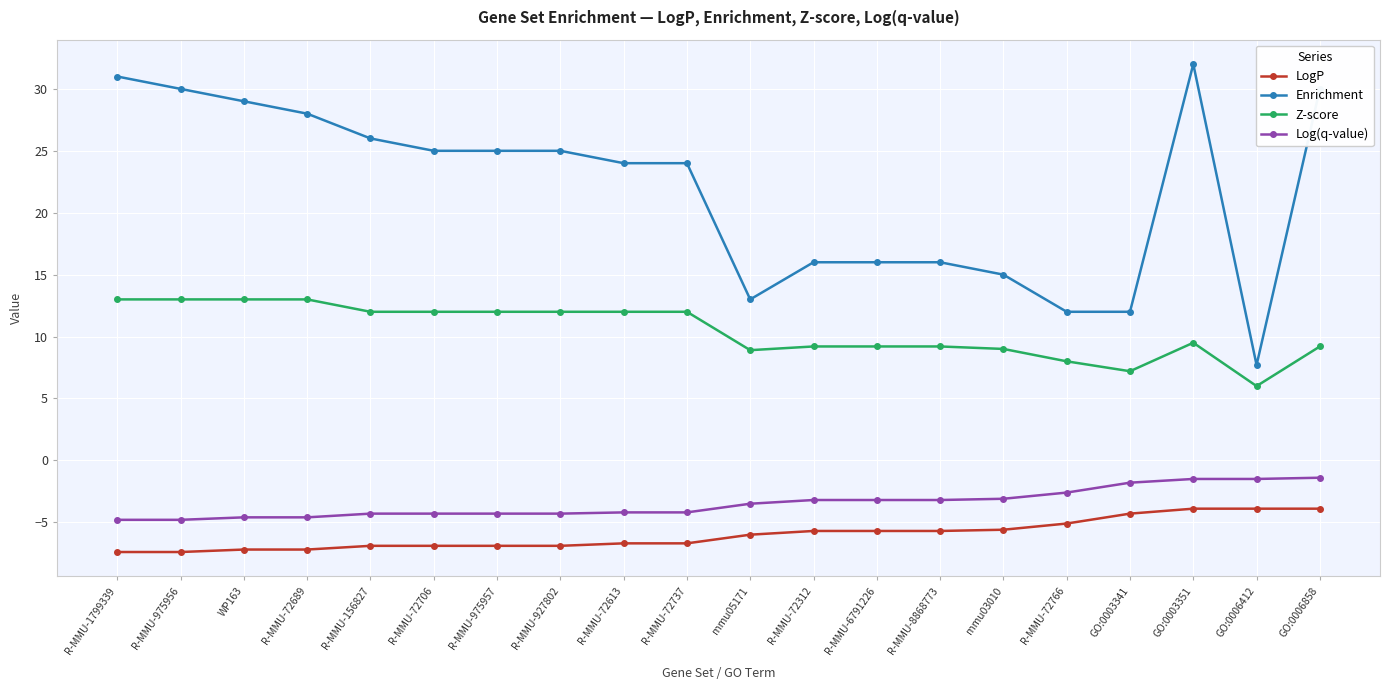

List the series in order of their peak value, lowest first.

LogP, Log(q-value), Z-score, Enrichment